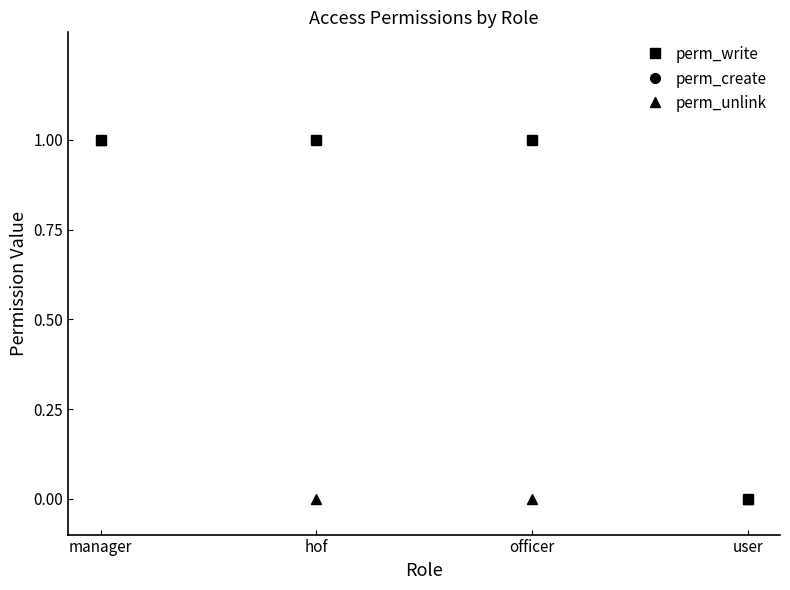

Is this an area chart (filled region under the line)?

No